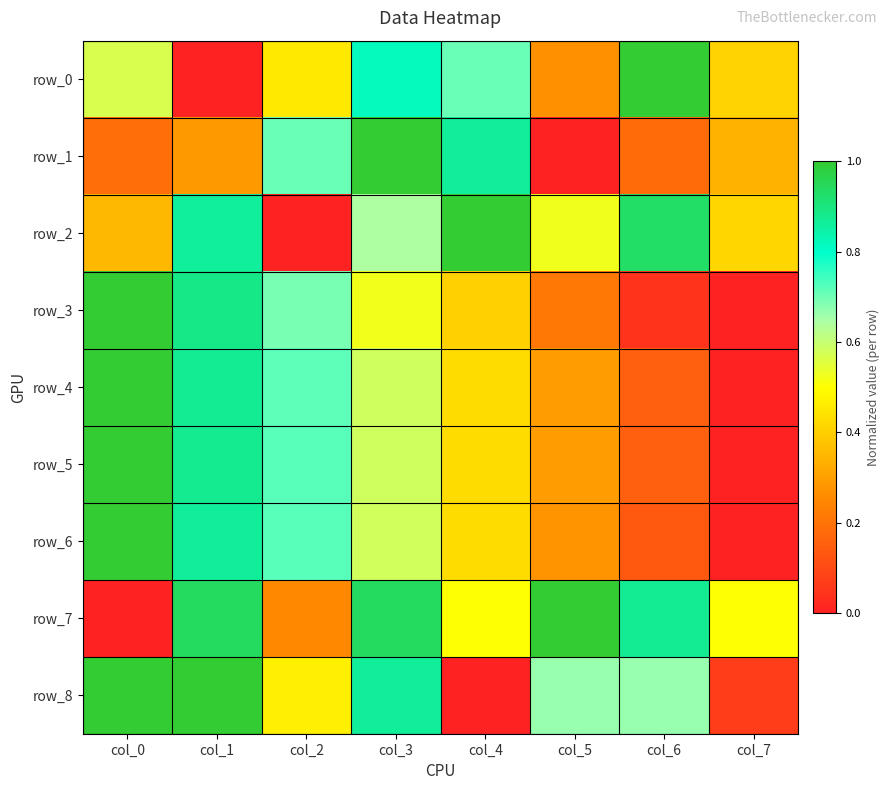

Read the row_2 value at col_5.

0.5